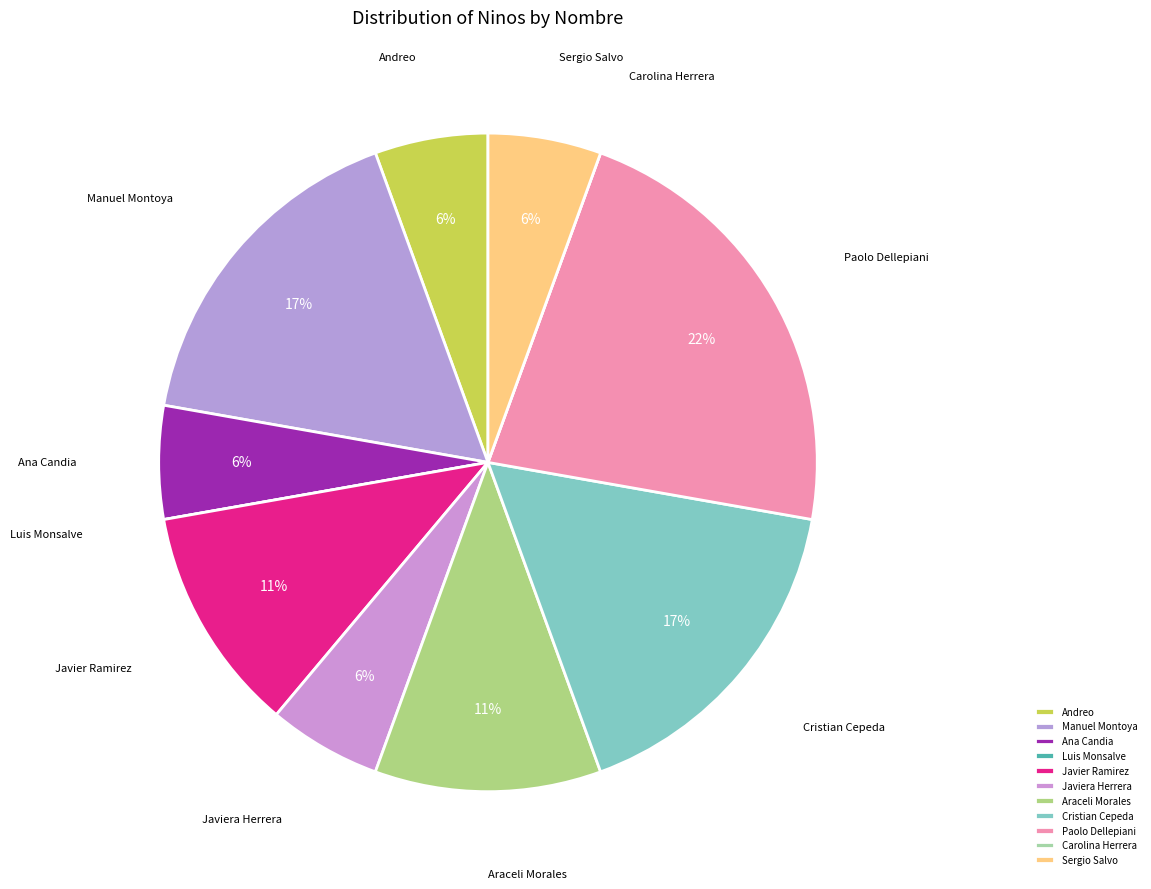

Does any single category account for the majority?

No